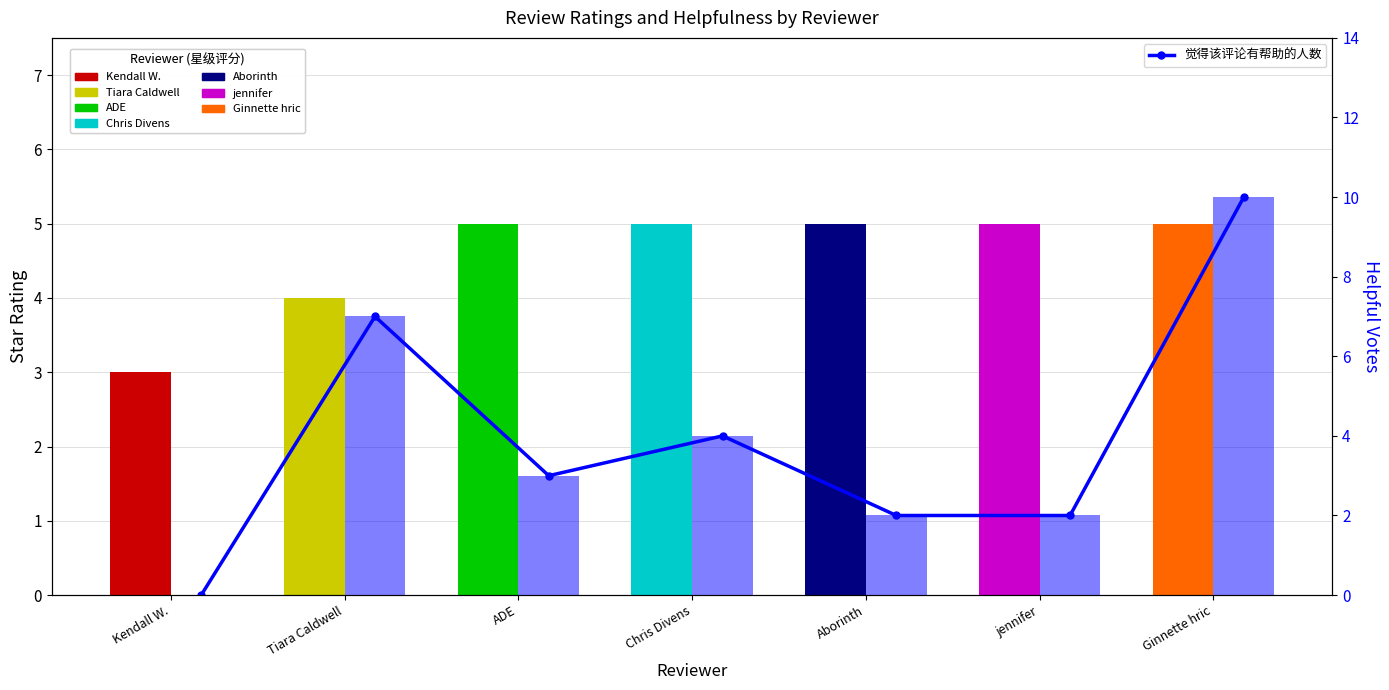

What is the greatest value displayed?

10